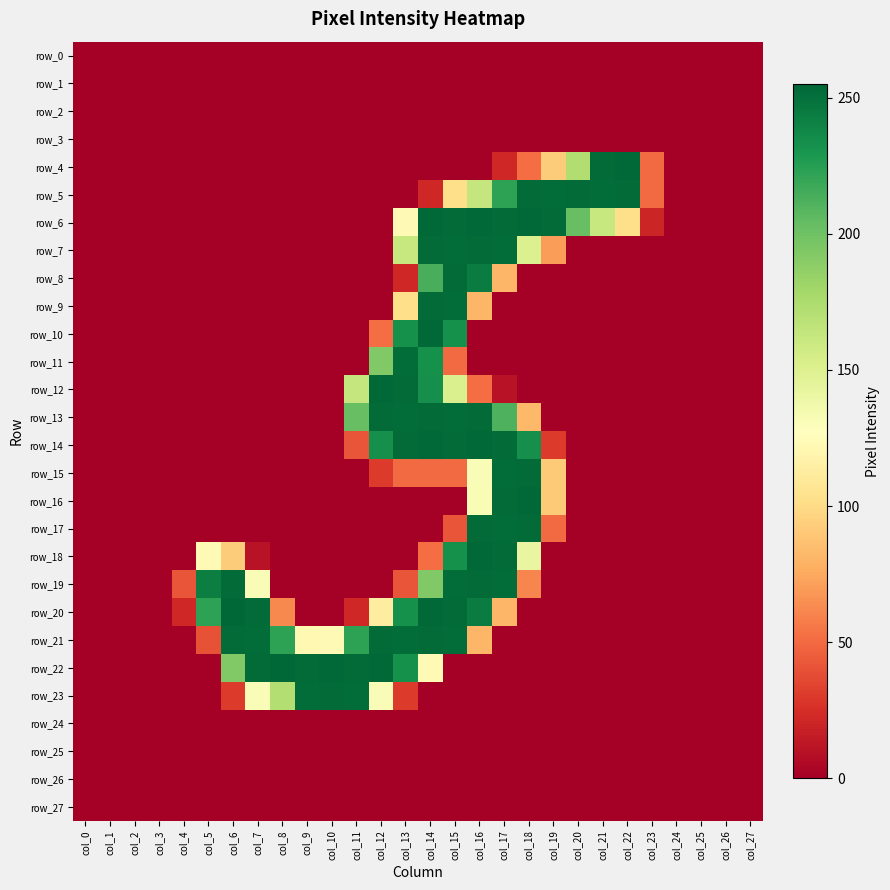

Between col_14 and col_19, which series saw the biggest shift?

row_10